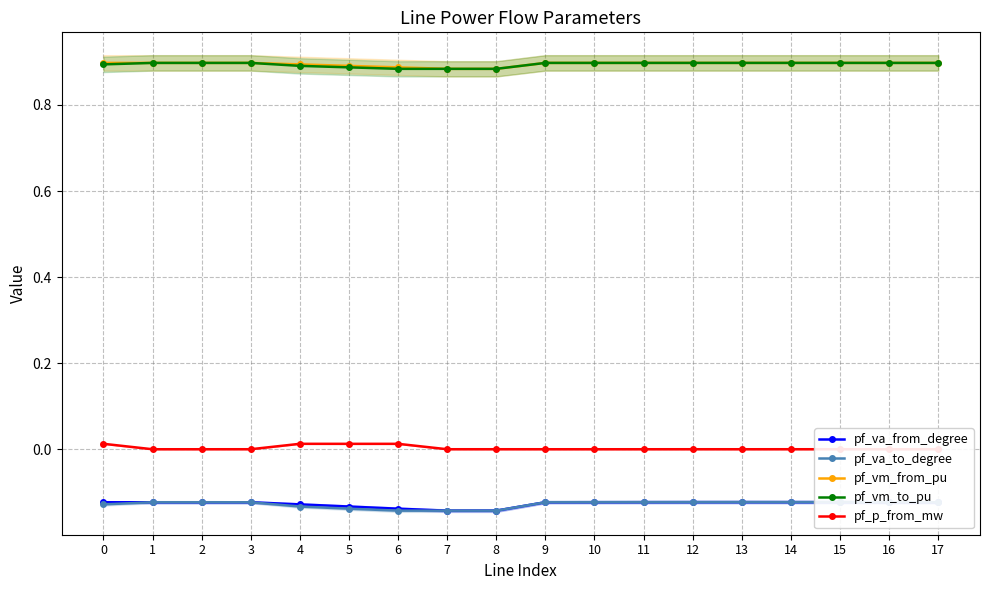

Reading left to right, transcribe all the data shown in this chart.

pf_va_from_degree: -0.1	-0.1	-0.1	-0.1	-0.1	-0.1	-0.1	-0.1	-0.1	-0.1	-0.1	-0.1	-0.1	-0.1	-0.1	-0.1	-0.1	-0.1
pf_va_to_degree: -0.1	-0.1	-0.1	-0.1	-0.1	-0.1	-0.1	-0.1	-0.1	-0.1	-0.1	-0.1	-0.1	-0.1	-0.1	-0.1	-0.1	-0.1
pf_vm_from_pu: 0.9	0.9	0.9	0.9	0.9	0.9	0.9	0.9	0.9	0.9	0.9	0.9	0.9	0.9	0.9	0.9	0.9	0.9
pf_vm_to_pu: 0.9	0.9	0.9	0.9	0.9	0.9	0.9	0.9	0.9	0.9	0.9	0.9	0.9	0.9	0.9	0.9	0.9	0.9
pf_p_from_mw: 0.0	-0.0	-0.0	0.0	0.0	0.0	0.0	-0.0	-0.0	-0.0	-0.0	-0.0	0.0	-0.0	0.0	0.0	0.0	0.0